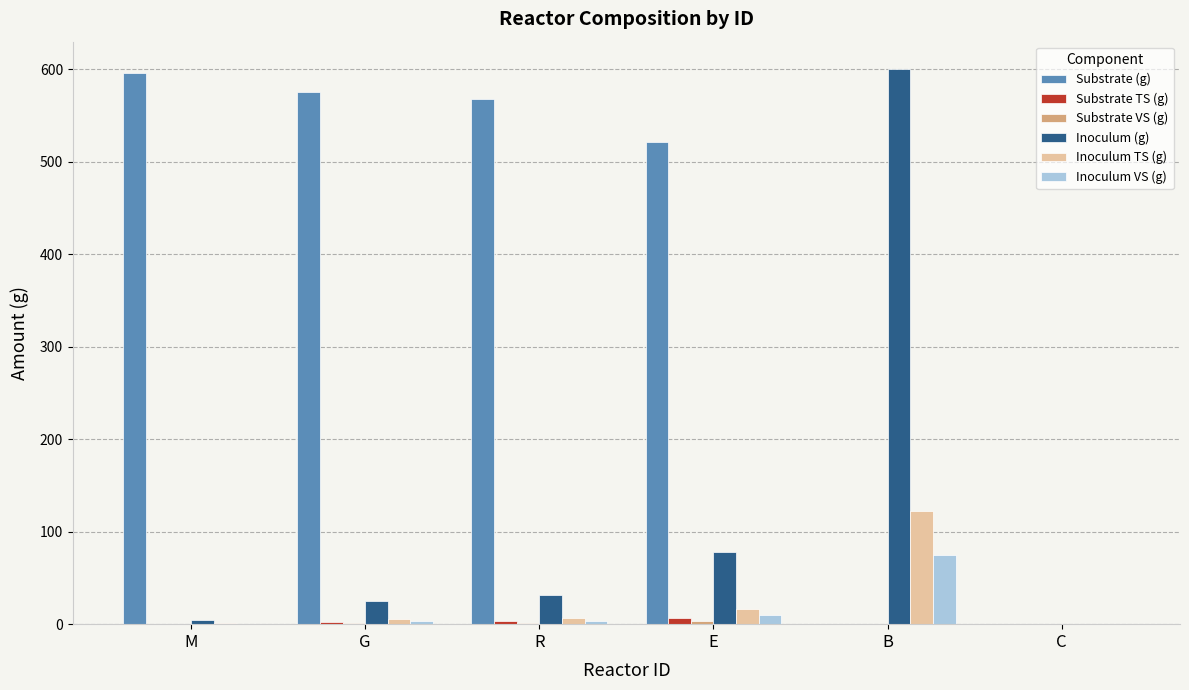

At which label does Inoculum VS (g) reach its peak?

B